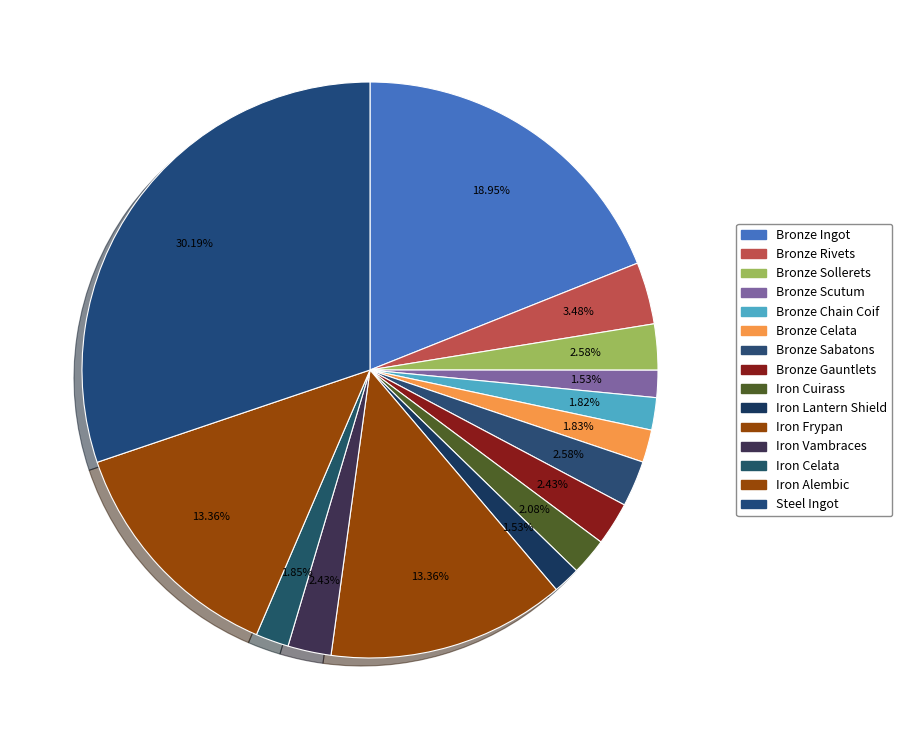

Count the number of slices in the pie.

15